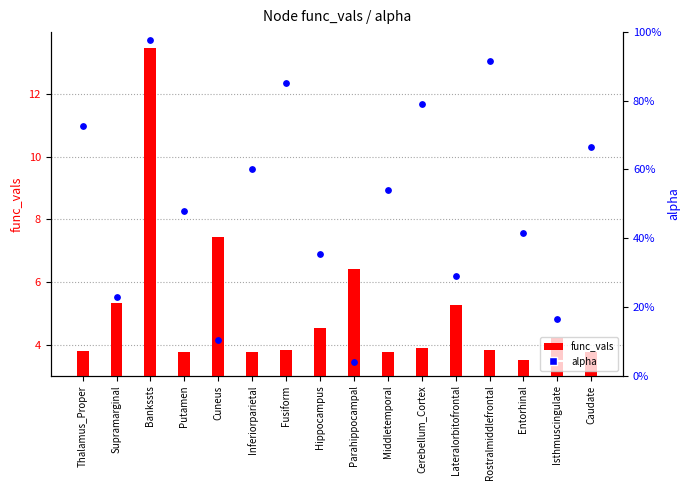

What are all the series names shown in the legend?

func_vals, alpha